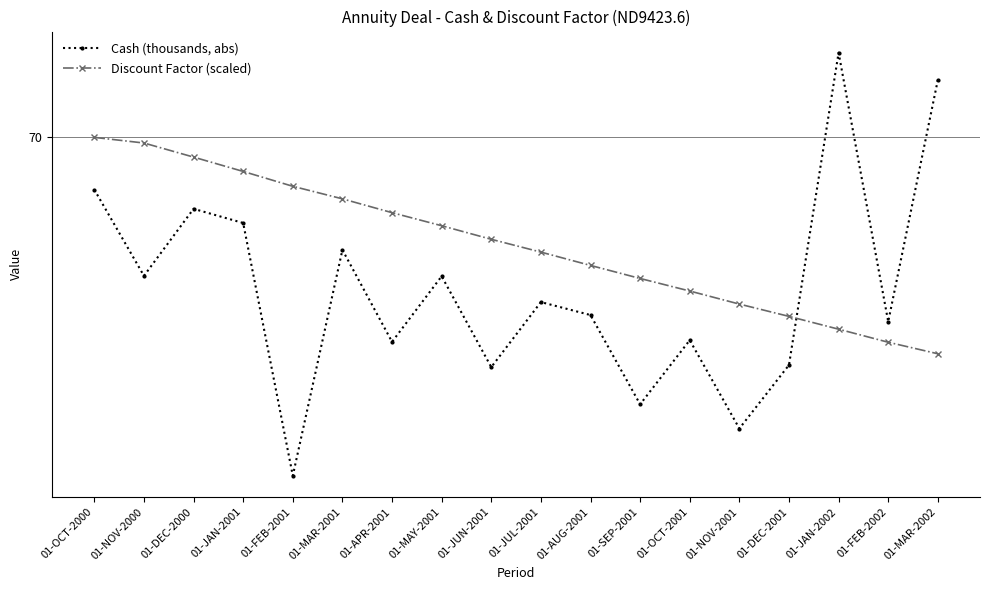

What are all the series names shown in the legend?

Cash (thousands, abs), Discount Factor (scaled)